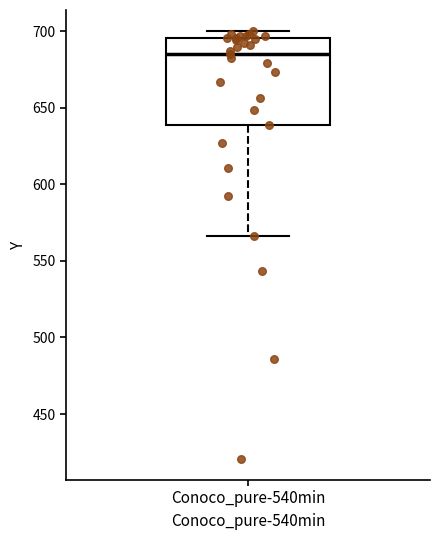

Transcribe this box plot: give where the median line is, the range the box spans, and where the two whiskers end, as read against the y-axis. The values are not printed on the chart, so give them approximately, as read against the axis.

median 685, box 640 to 695, whiskers 565 to 700